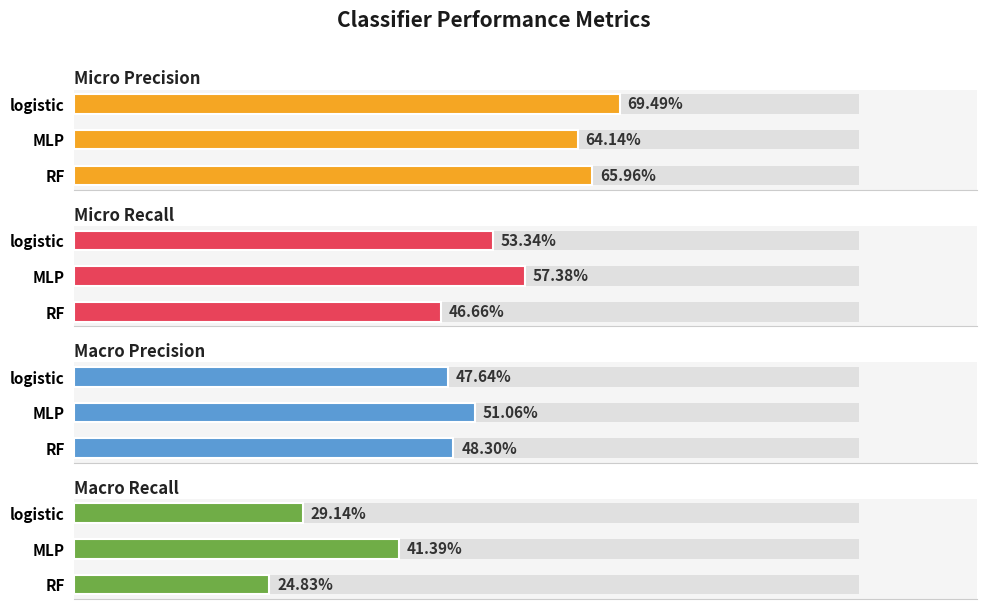

Count the micro precision values in the range 0 to 1.

3